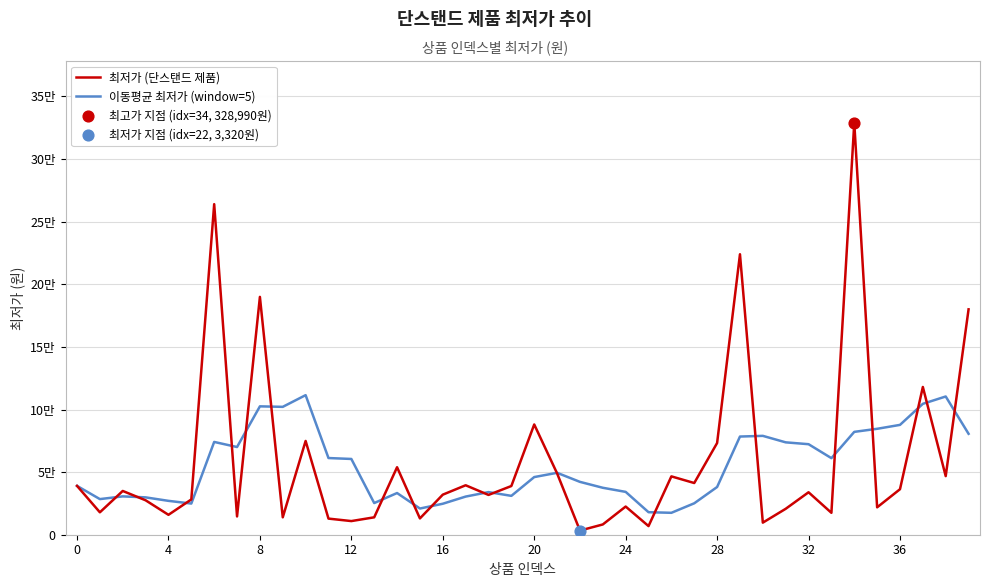

Which series has the largest total across all categories?

최저가 (단스탠드 제품)